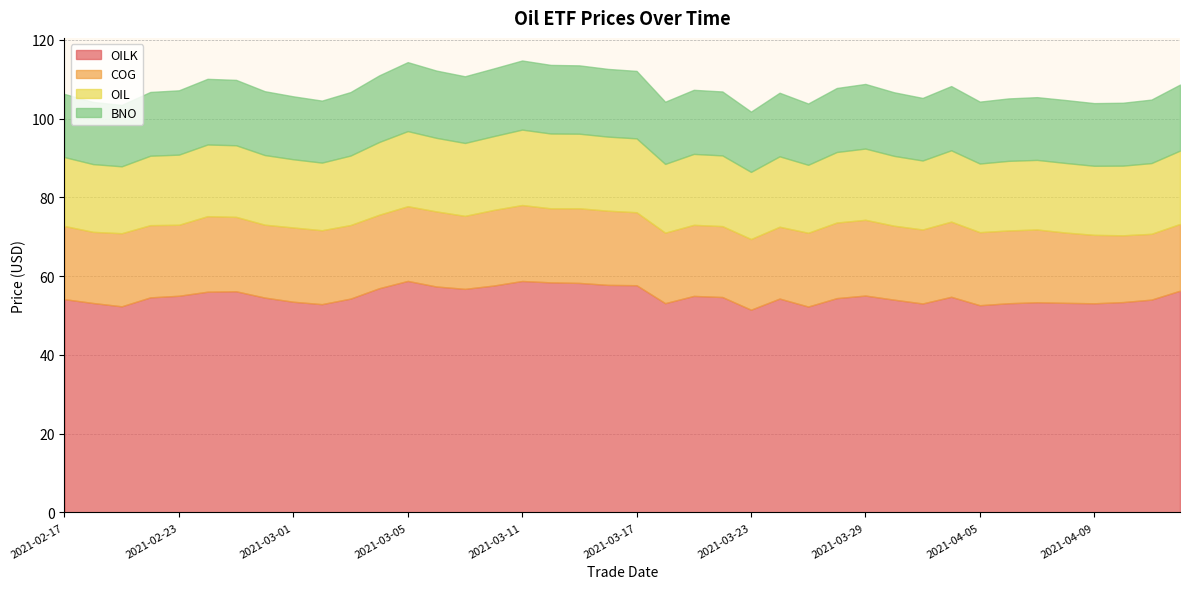

What is the difference between the maximum and minimum values in the COG series?

2.6